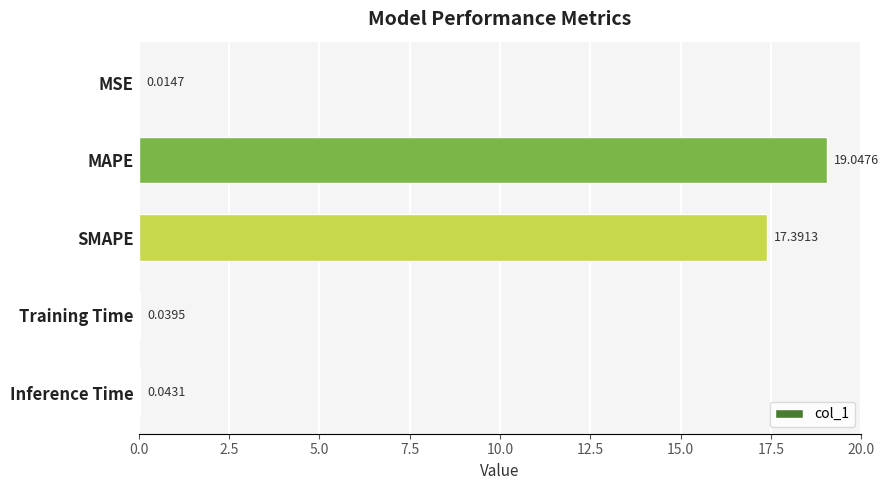

Which label corresponds to the largest value in the chart?

MAPE